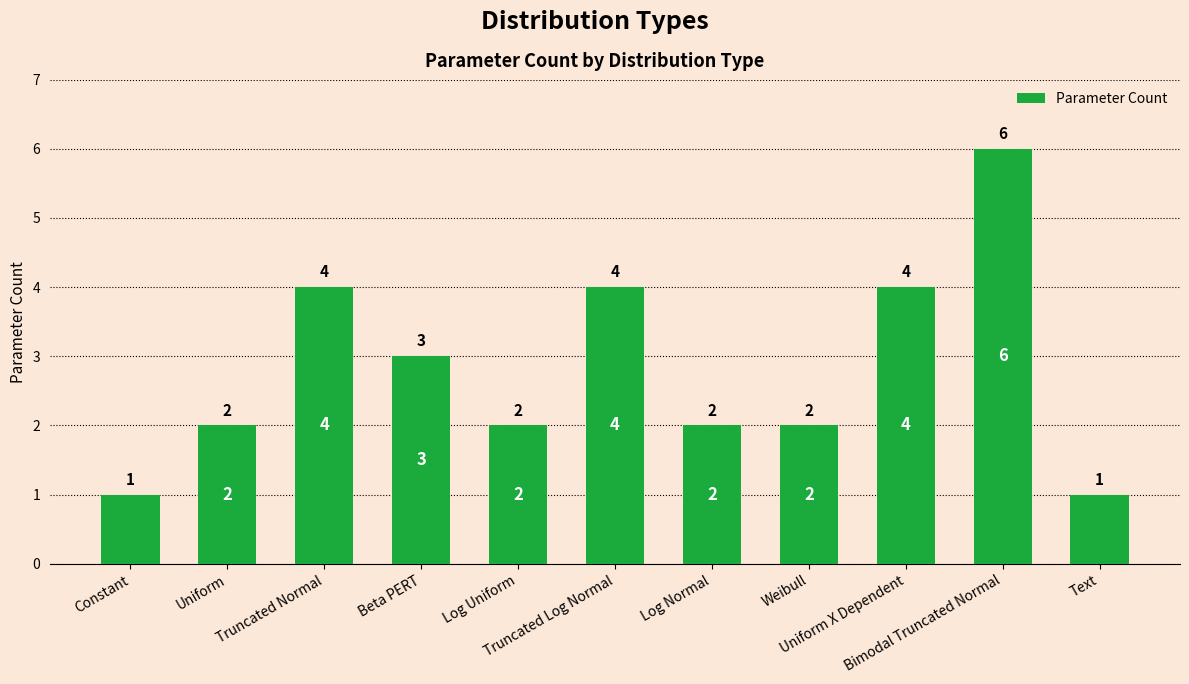

Does the chart contain any negative values?

No